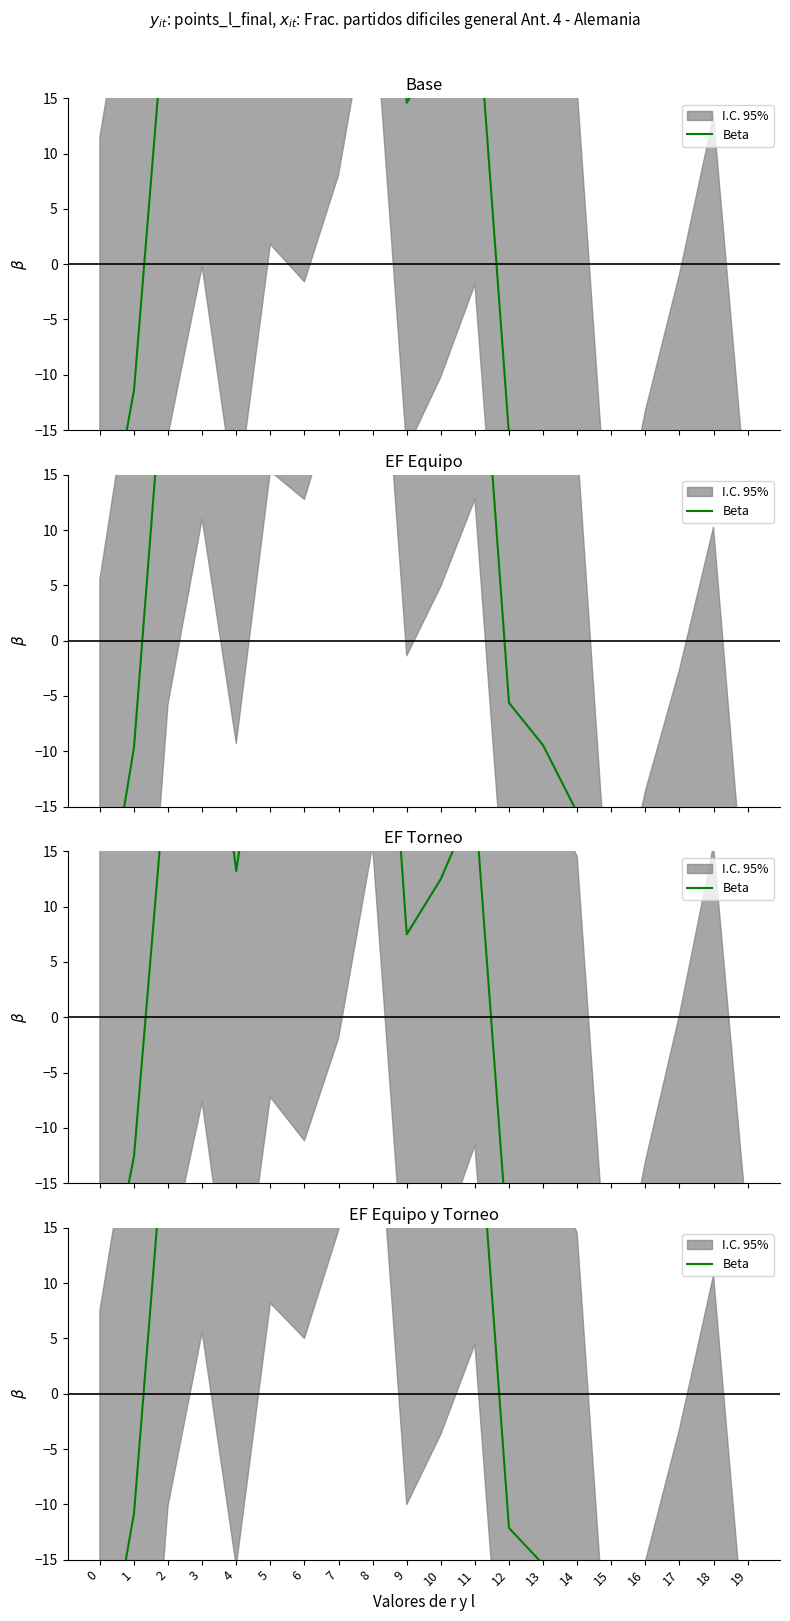

How many lines are shown in the chart?

1